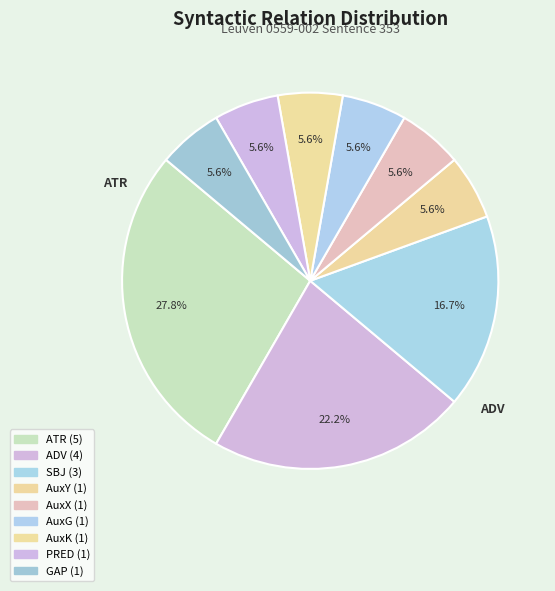

How many slices are in this pie chart?

9